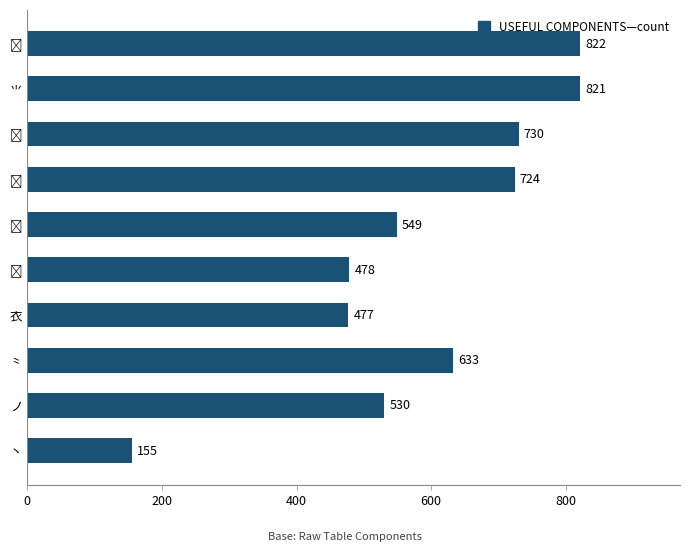

How many data points are less than 633?

5